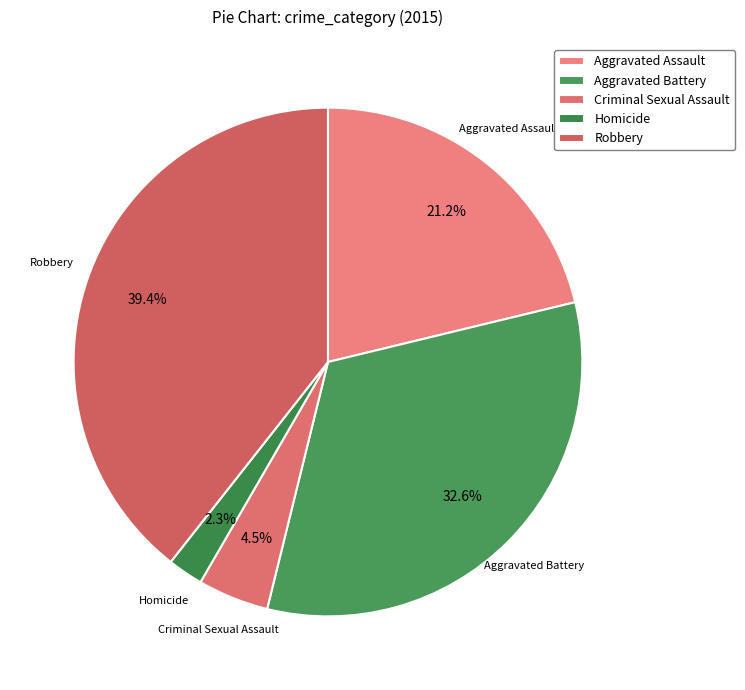

What is the smallest slice in the pie chart?

Homicide